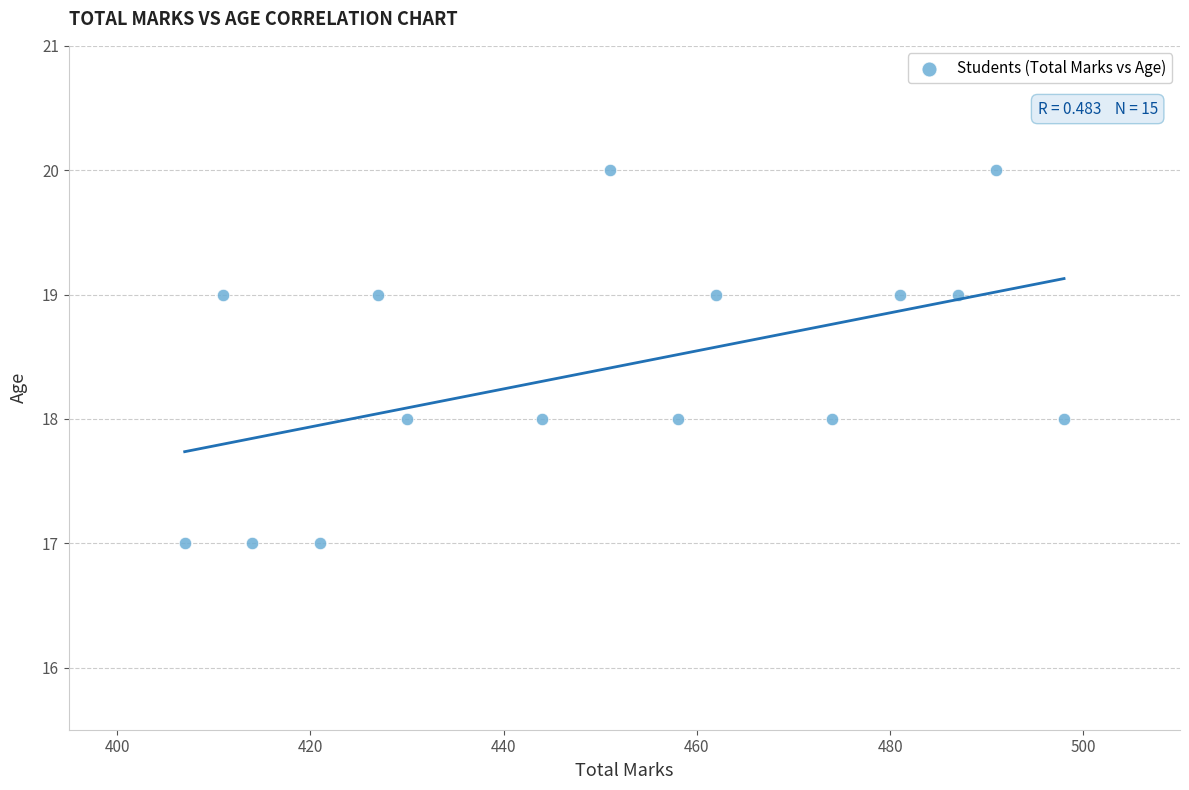

What is the range of Y values (max minus min)?

3